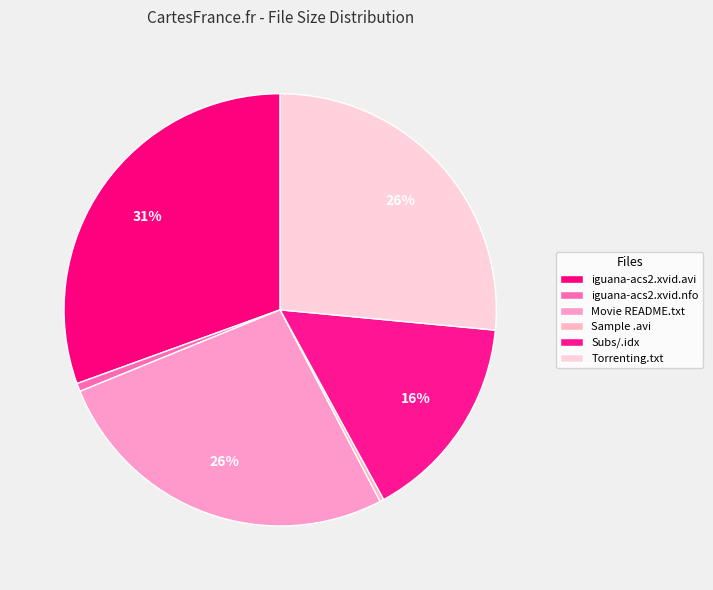

Is iguana-acs2.xvid.avi the majority of the pie?

No